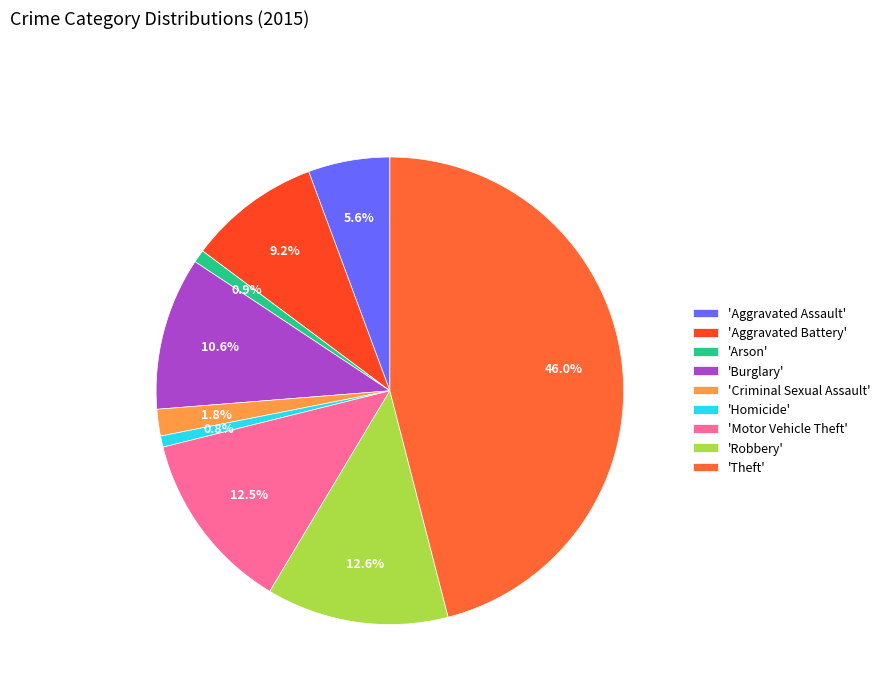

Which category has the biggest portion of the pie?

'Theft'